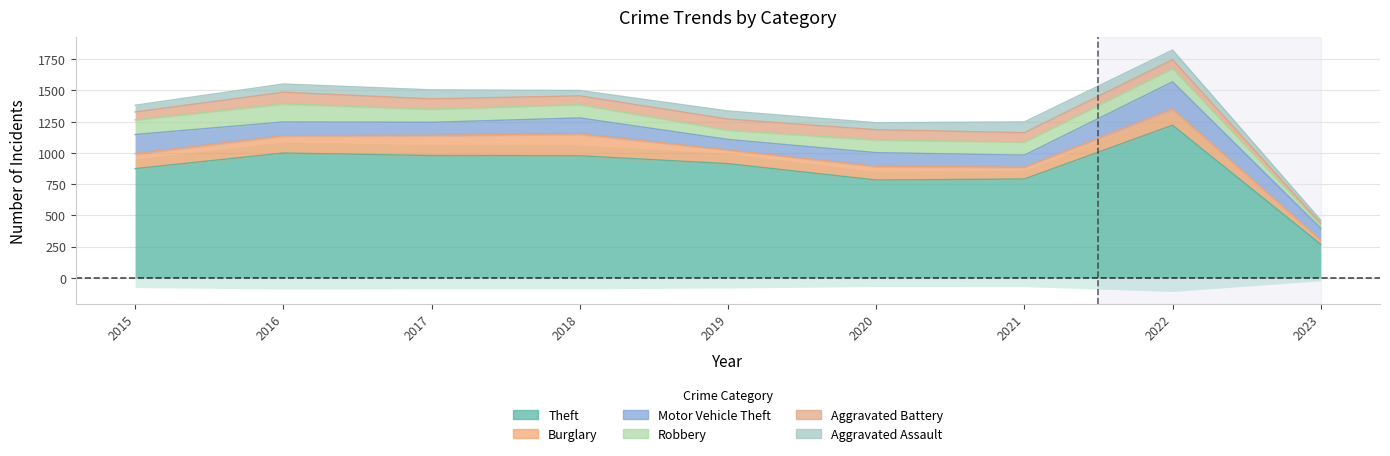

What is the approximate value of Motor Vehicle Theft at 2023, to the nearest 10?

100